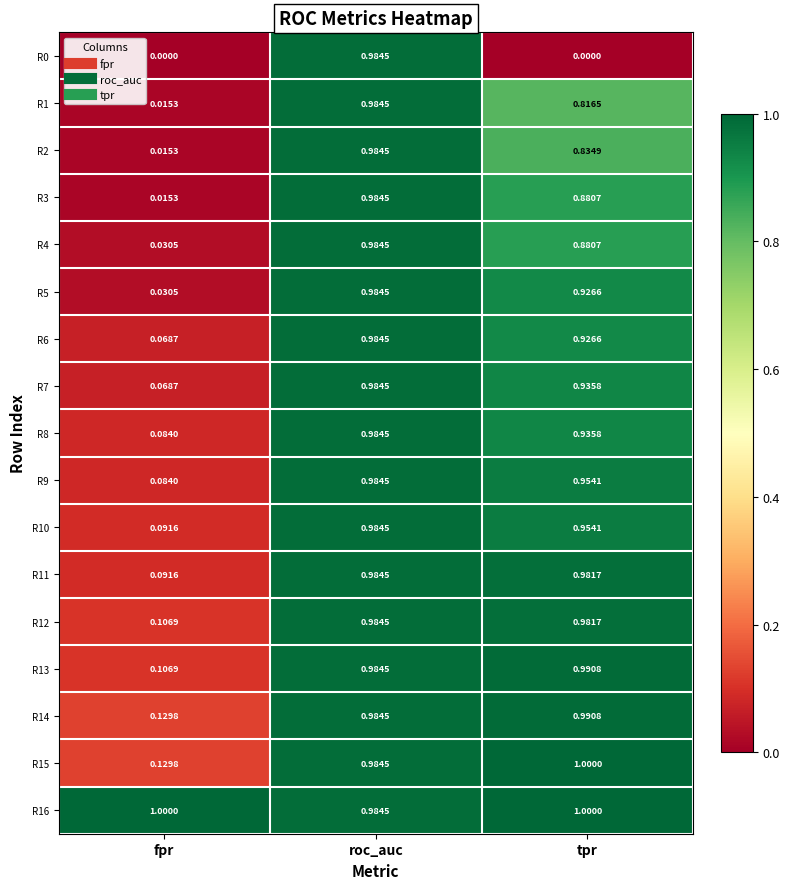

Is the value of R16 at fpr greater than the value of R11 at tpr?

Yes